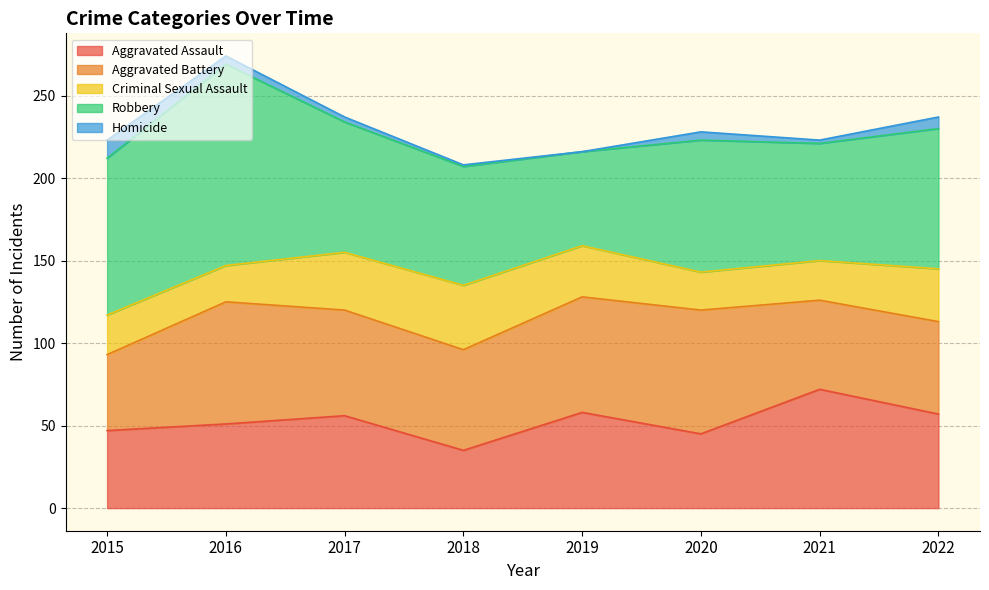

After their last crossing, which series has the higher values: Criminal Sexual Assault or Aggravated Assault?

Aggravated Assault